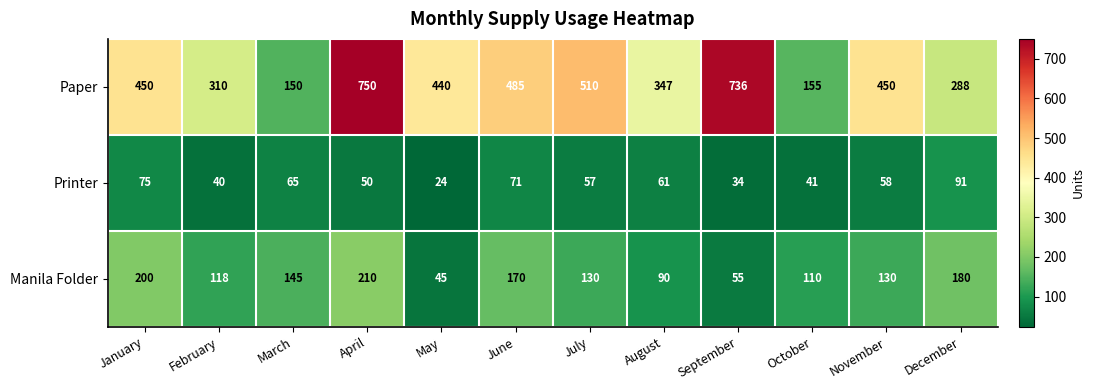

List the series in order of their peak value, highest first.

Paper, Manila Folder, Printer